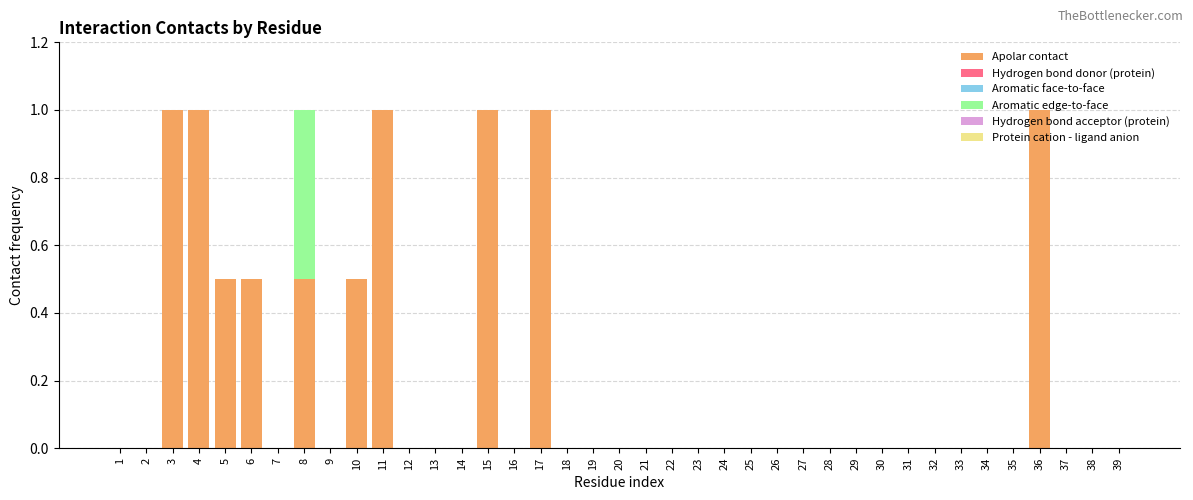

True or false: Apolar contact has a value of 0.5 at 39.

False